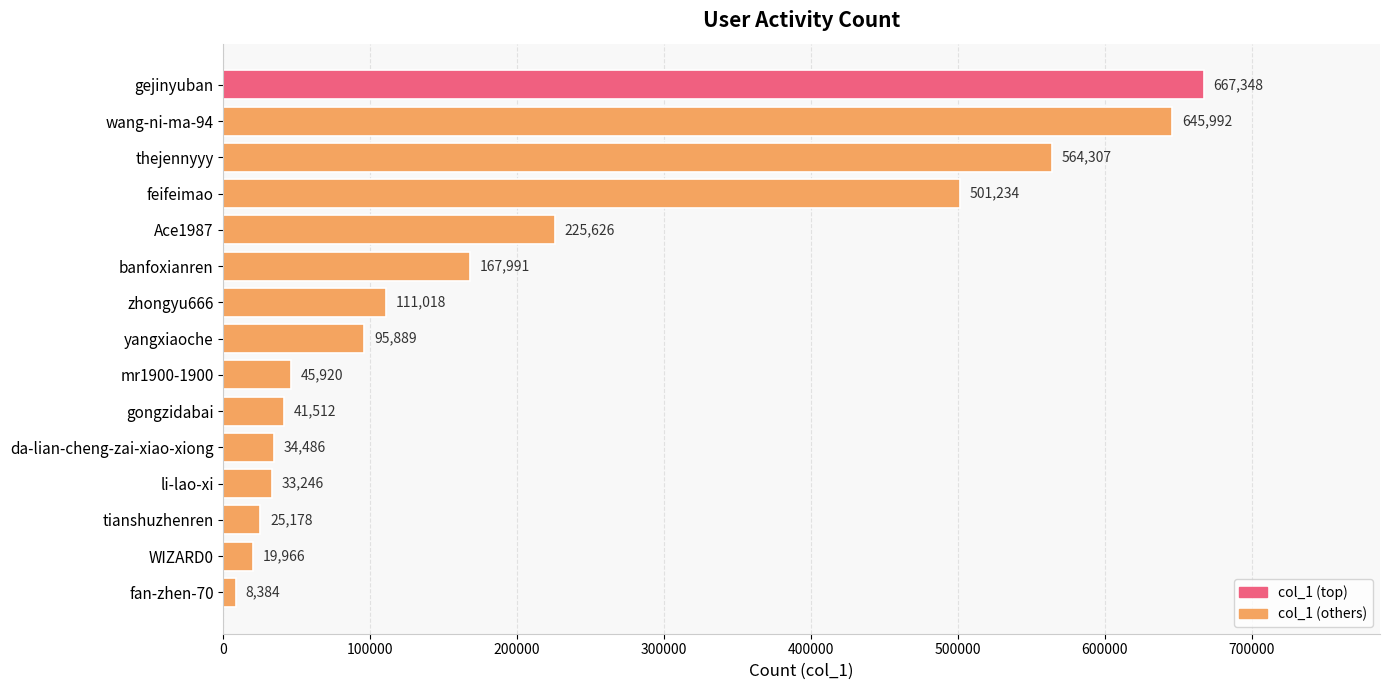

What is the ratio of the value at wang-ni-ma-94 to the value at feifeimao?

1.3